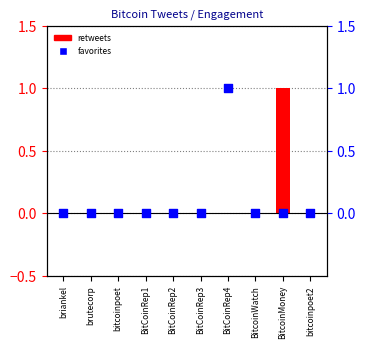

Which series has the largest total across all categories?

retweets